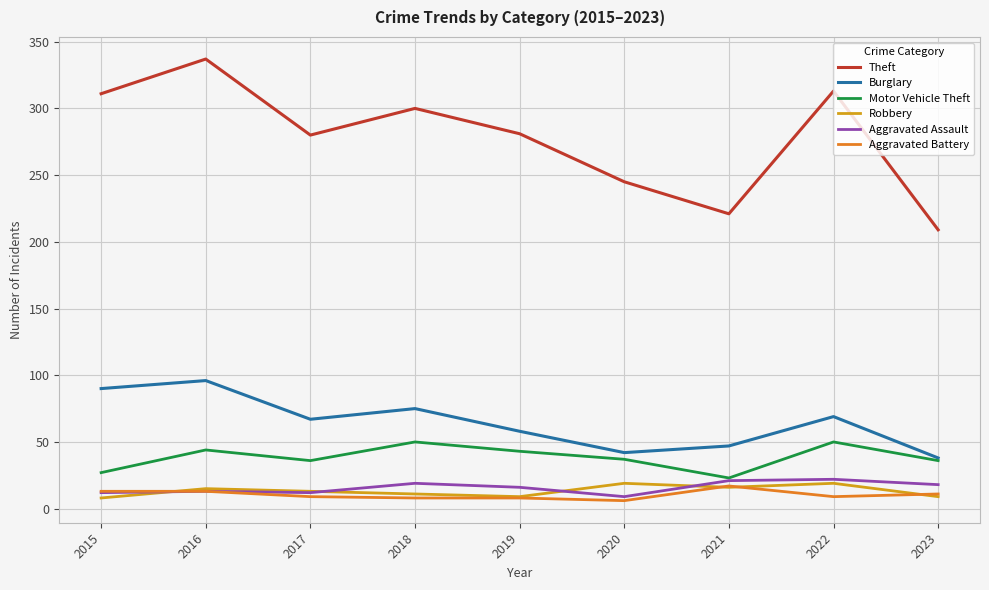

At which label does Theft first exceed 281?

2015